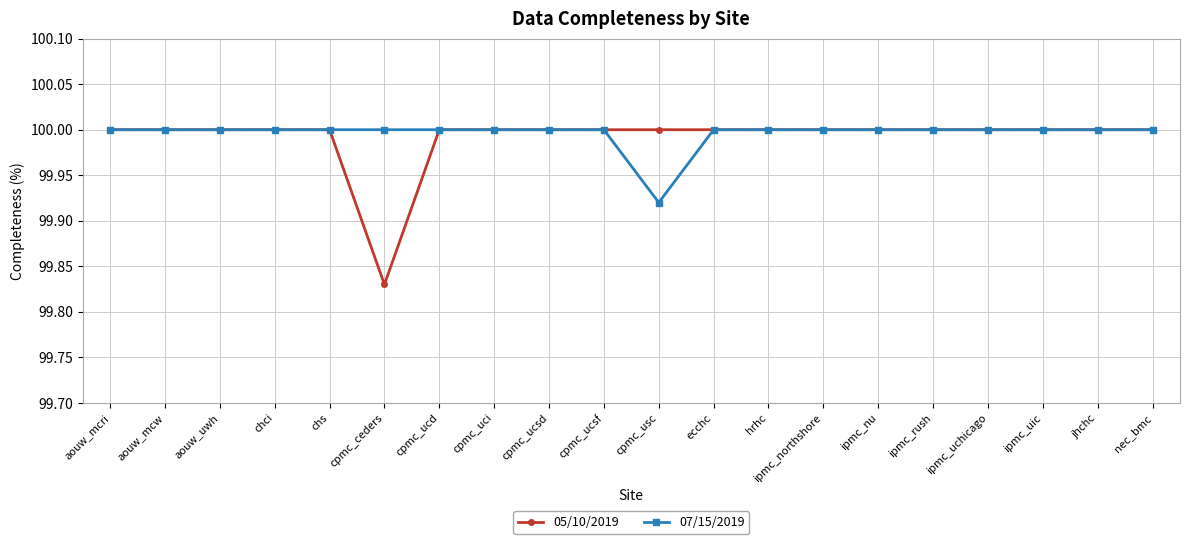

Count the number of data series in this chart.

2